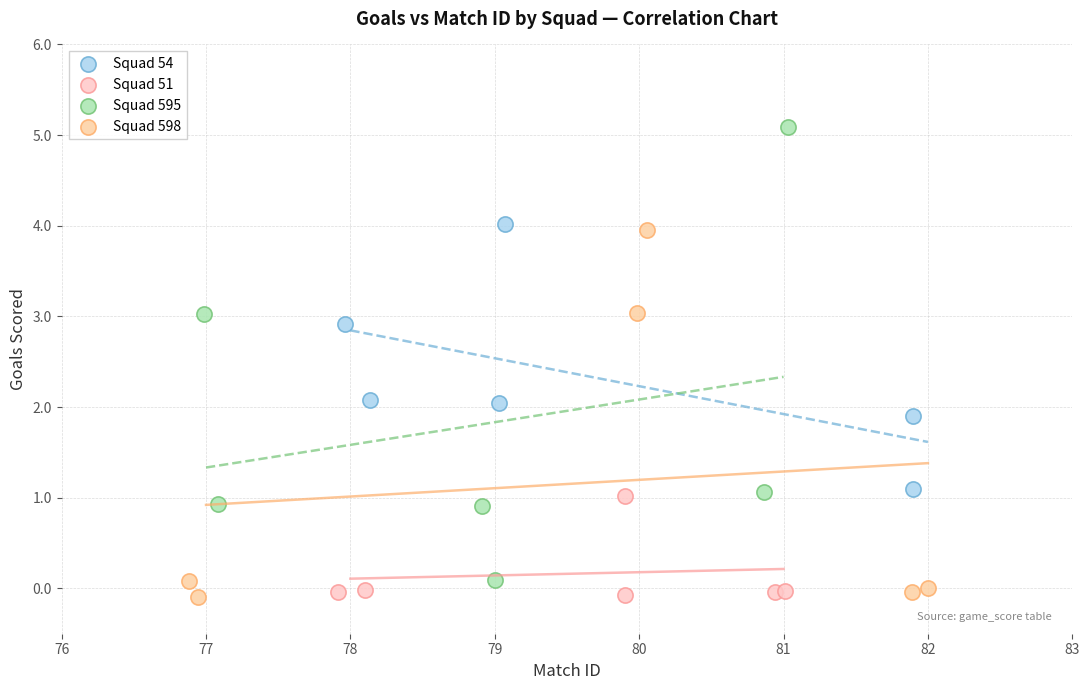

Which series reaches the maximum Y coordinate?

Squad 595